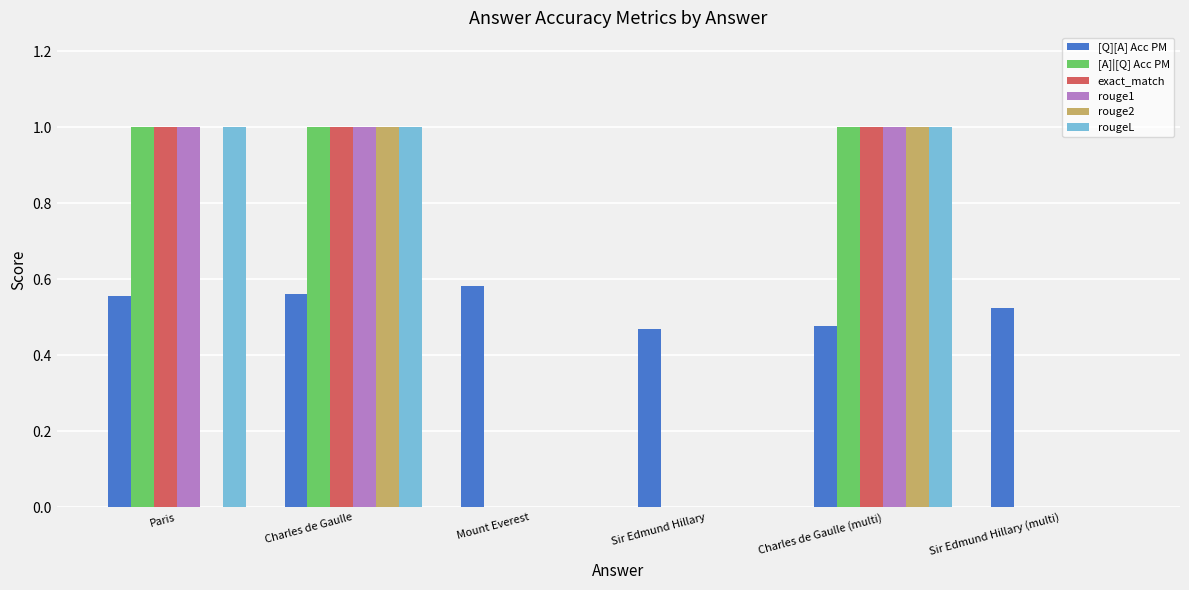

Does the chart contain stacked bars?

No